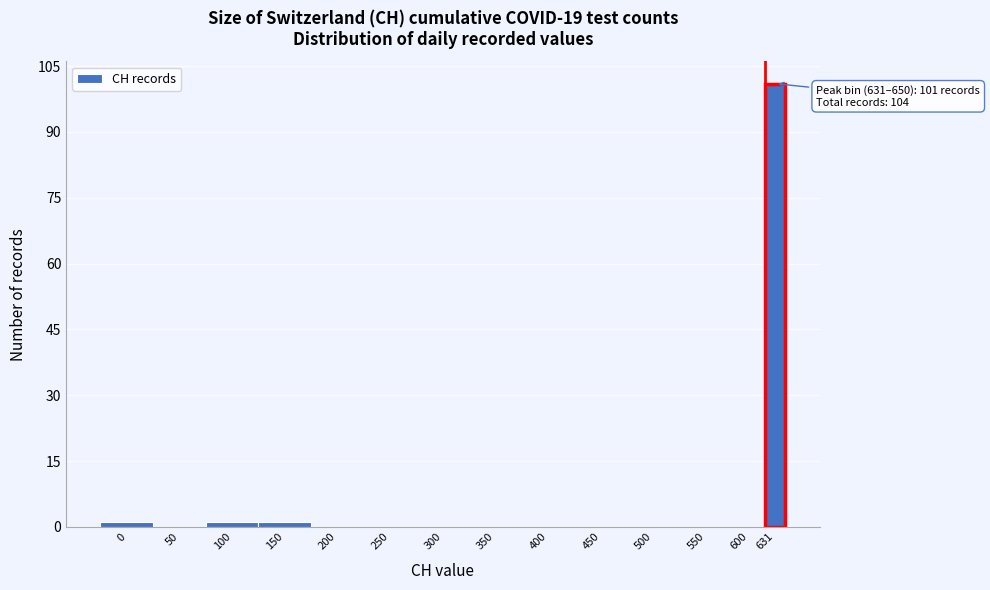

Reading left to right, transcribe all the data shown in this chart.

0=1	50=0	100=1	150=1	200=0	250=0	300=0	350=0	400=0	450=0	500=0	550=0	600=0	631=101